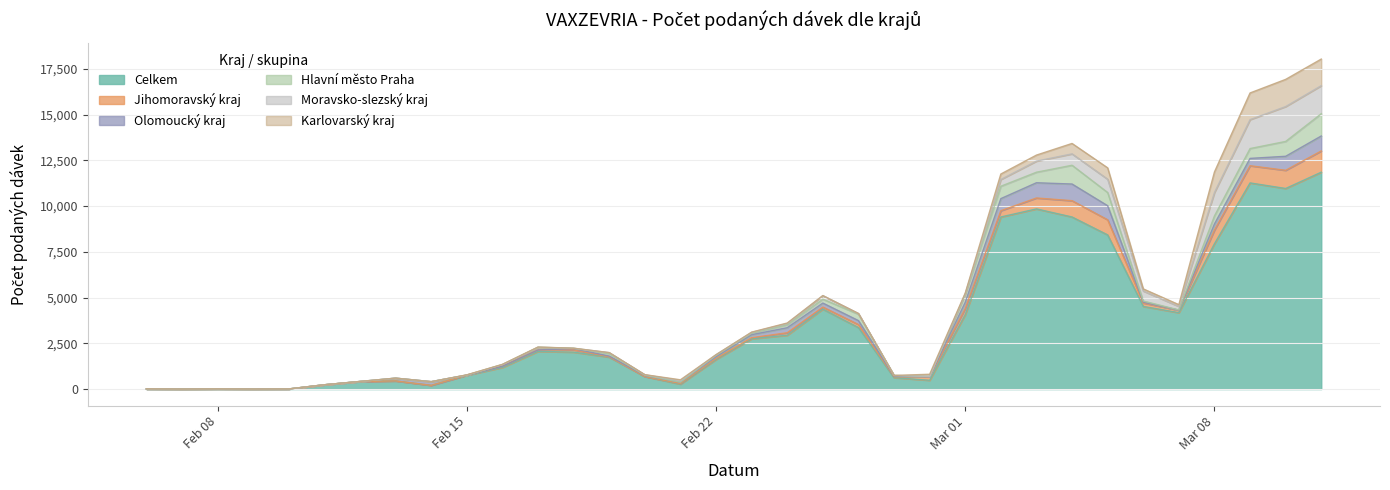

Between 21.02.2021 and 11.03.2021, which is larger?

11.03.2021